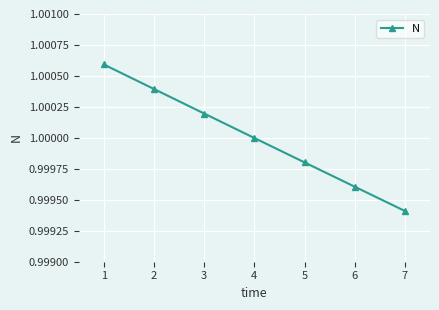

The value at 1 is 1.7. True or false?

False